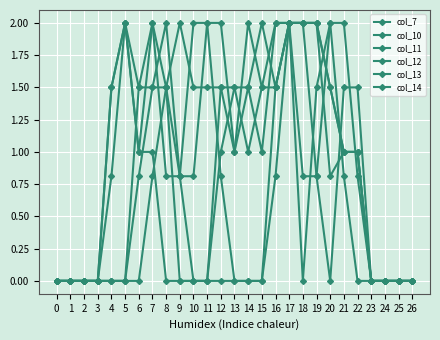

The value of col_7 at 17 is 2.7. True or false?

False